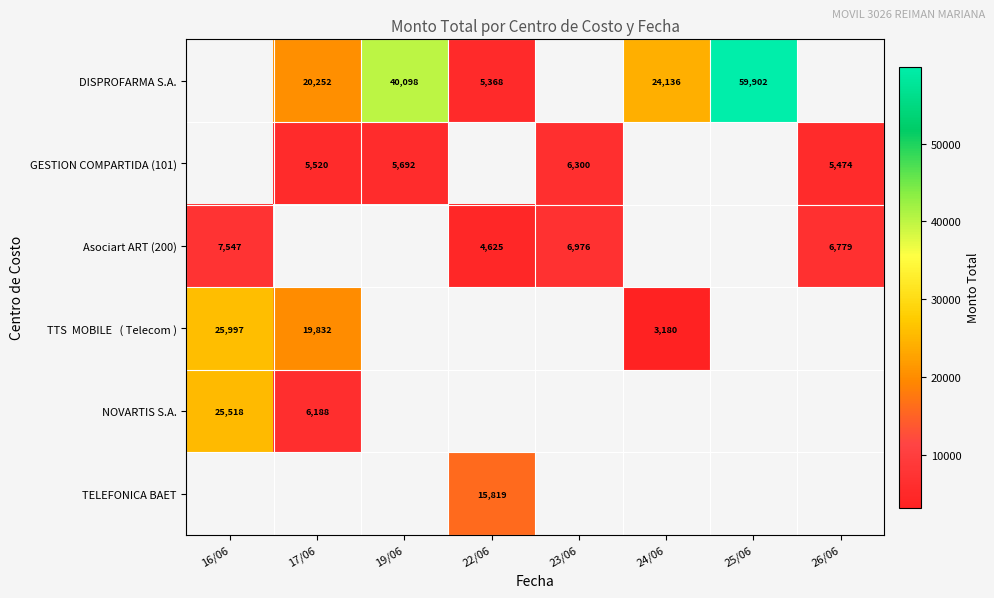

What is the smallest value displayed?

3180.0